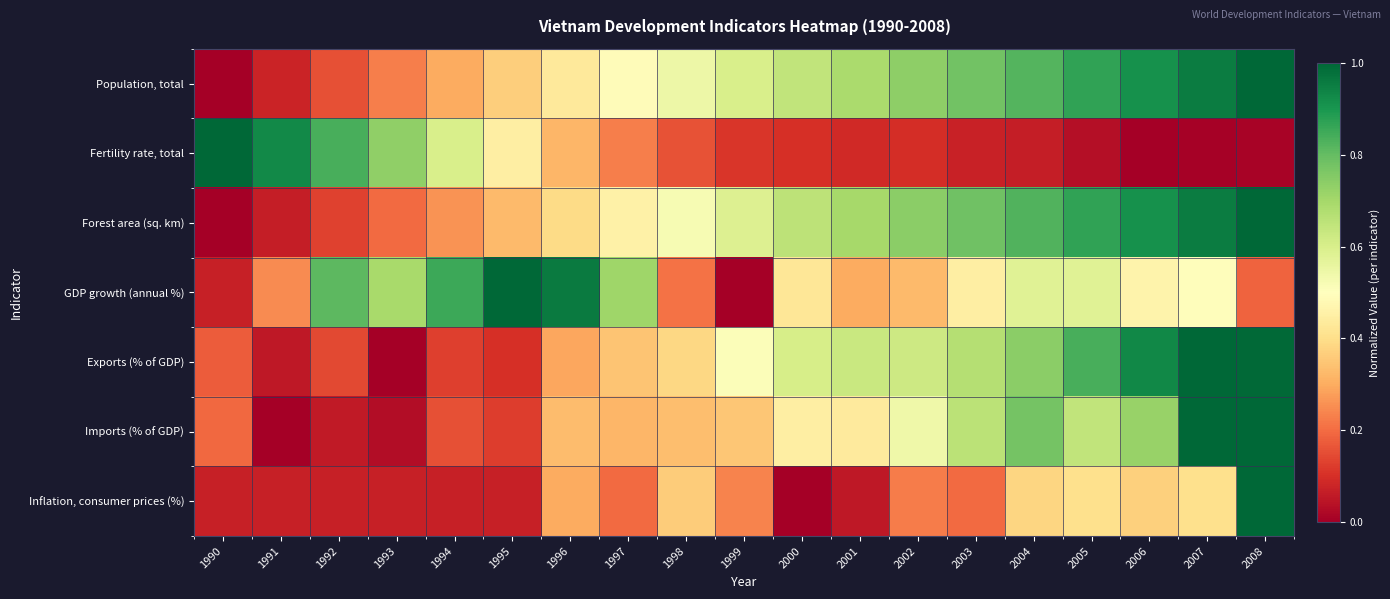

What is the difference between the highest and lowest values at 2003?

0.7